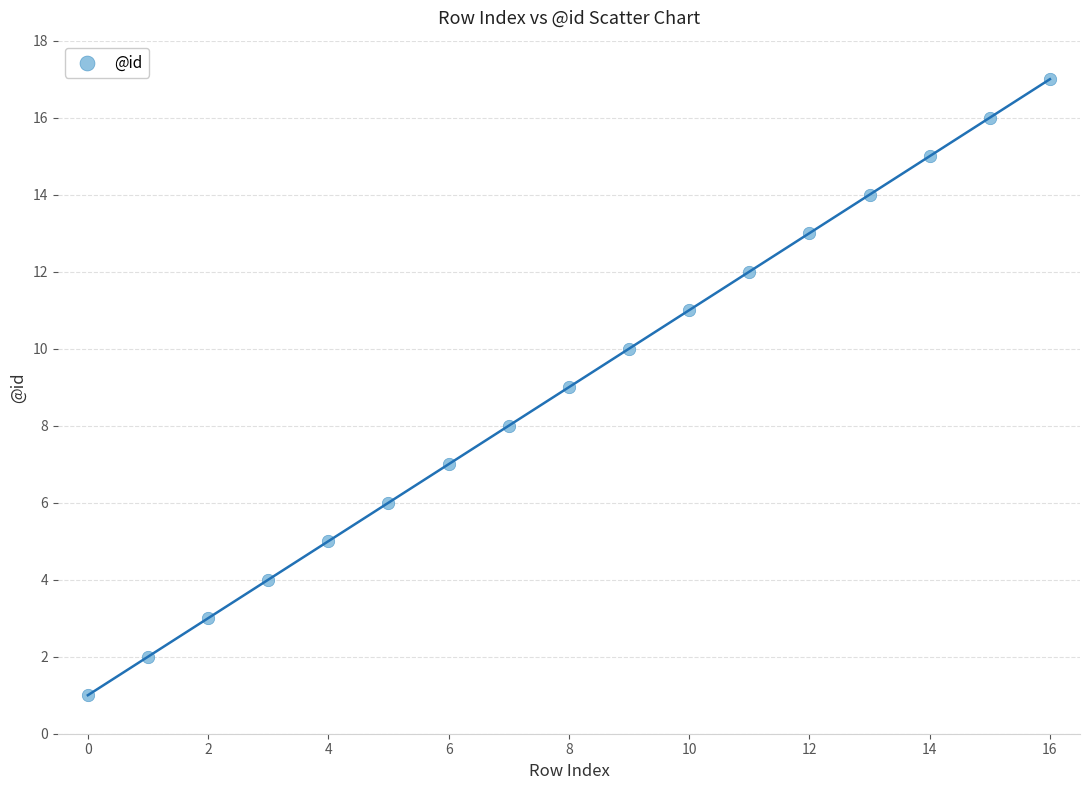

What is the range of Y values (max minus min)?

16